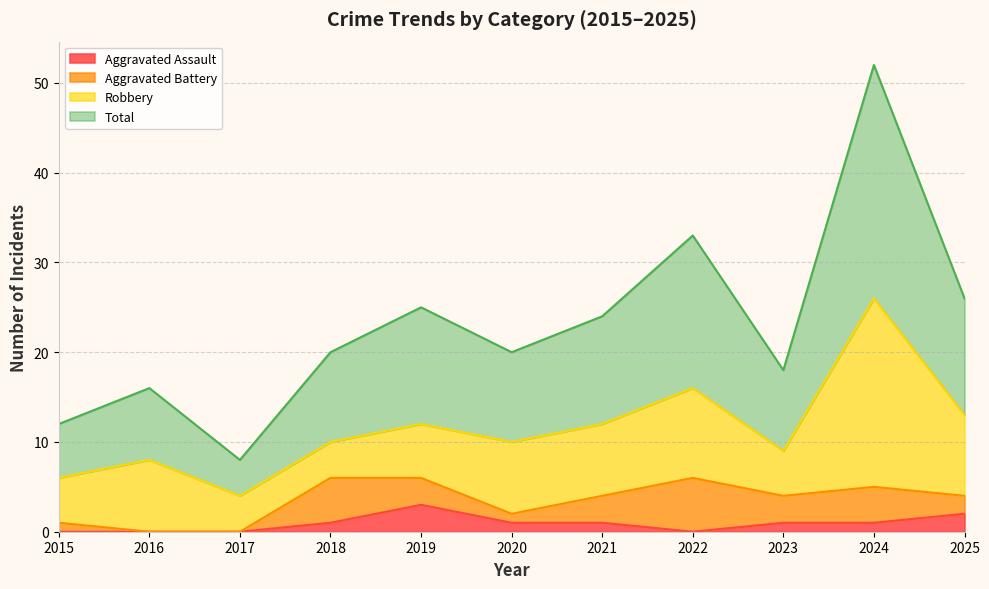

Rank the categories by Aggravated Assault value from lowest to highest.

2015, 2016, 2017, 2022, 2018, 2020, 2021, 2023, 2024, 2025, 2019